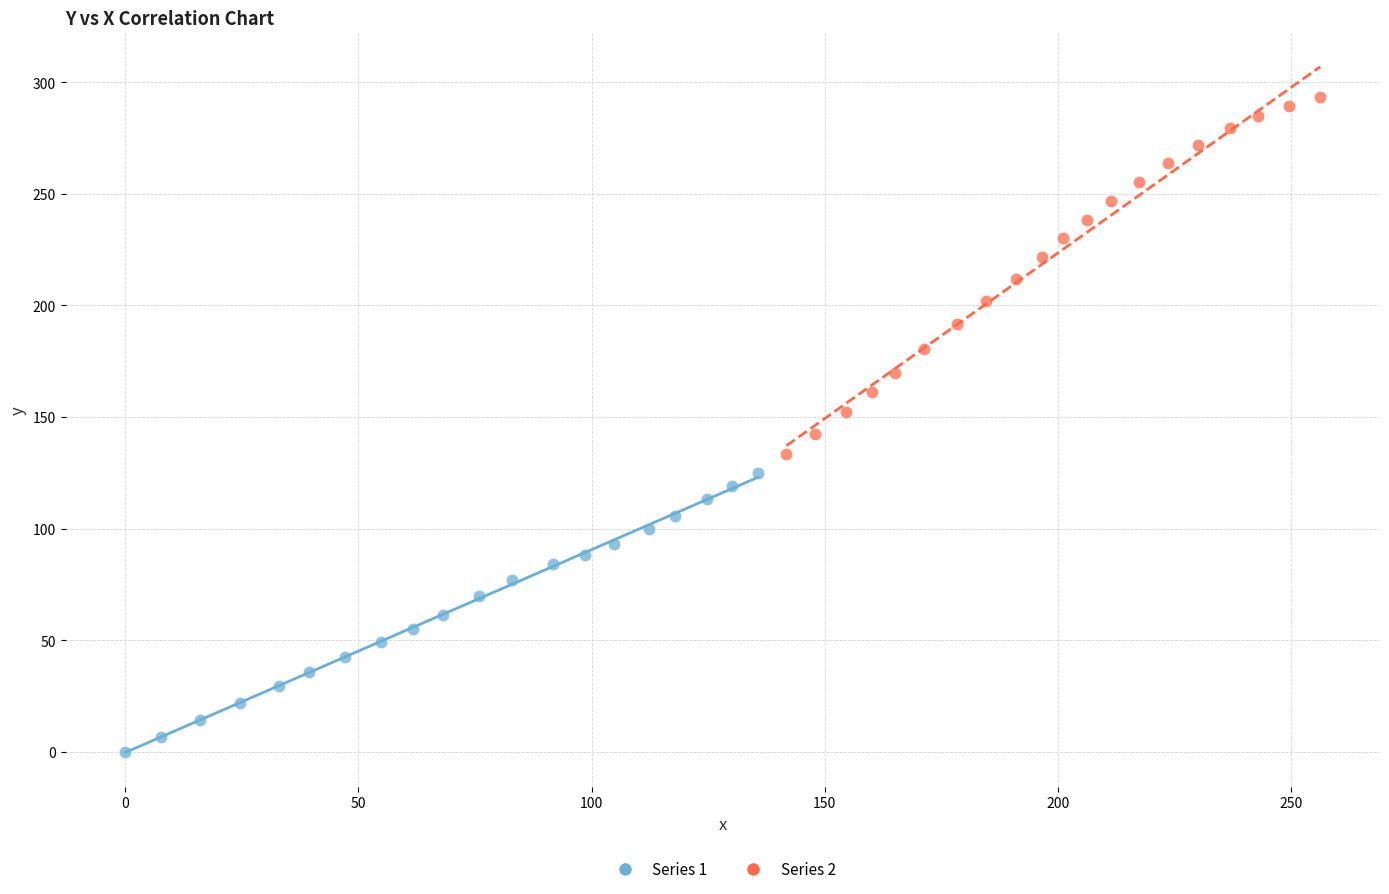

Which series contains the highest Y value?

Series 2